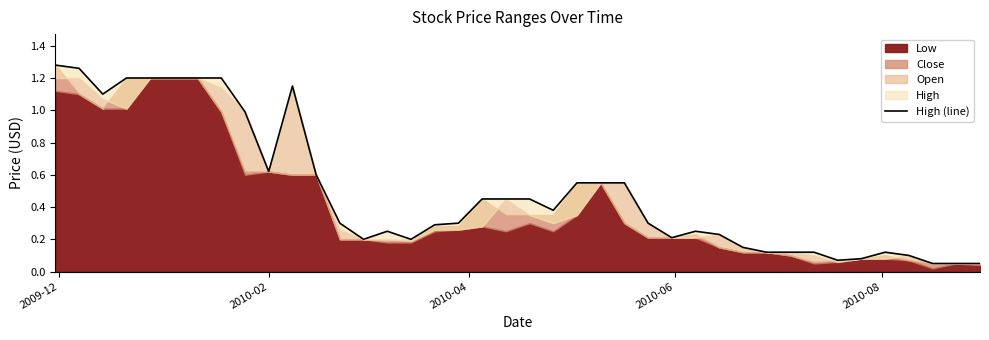

What is the average value?

0.5